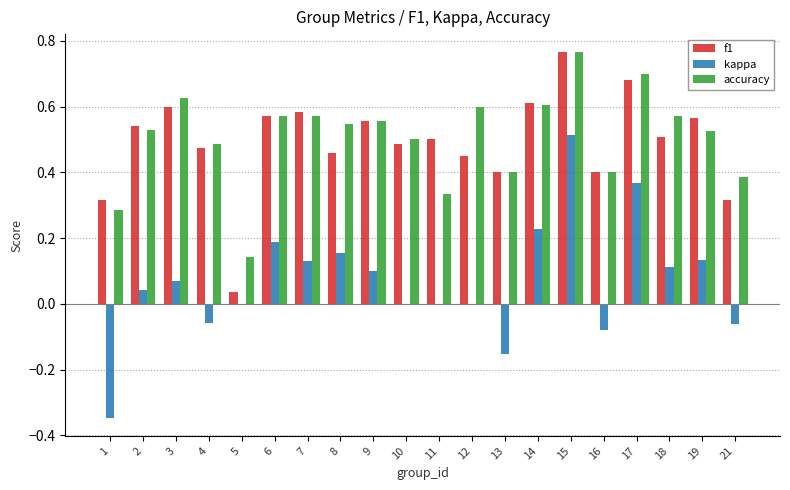

What are all the series names shown in the legend?

f1, kappa, accuracy